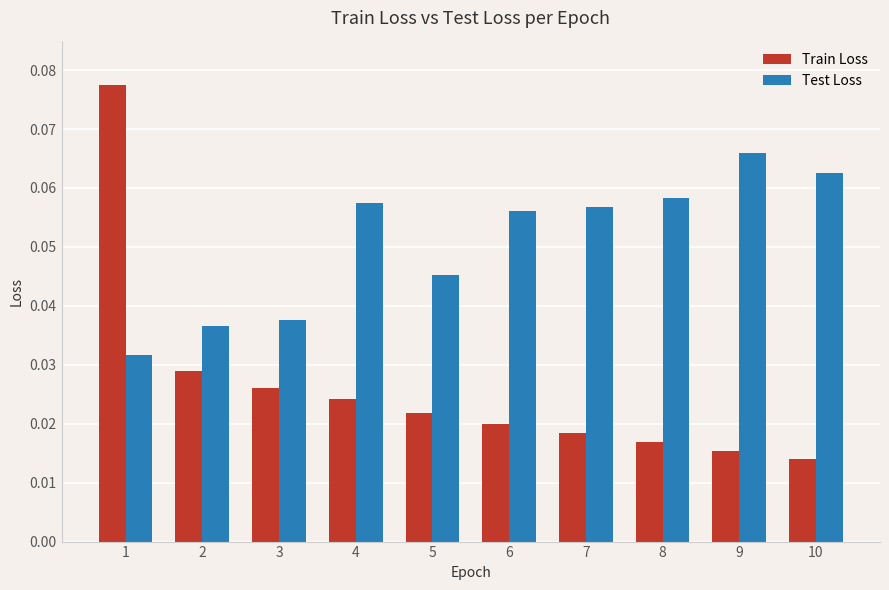

Which series has the largest range (max minus min)?

Train Loss